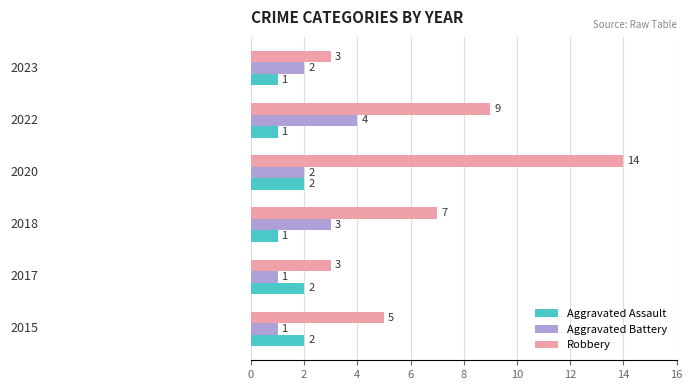

What is the greatest value displayed?

14